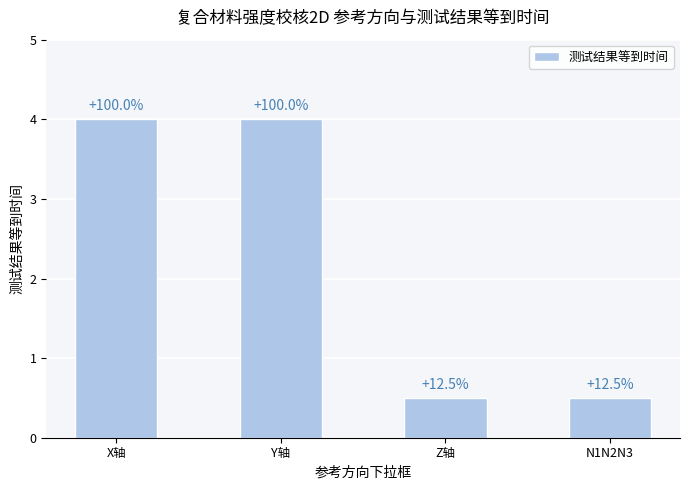

What is the value of the 4th bar from the left?

0.5